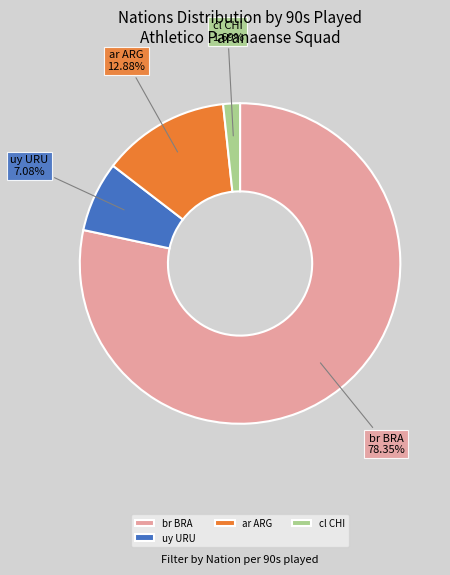

Which slice represents more than half of the pie?

br BRA